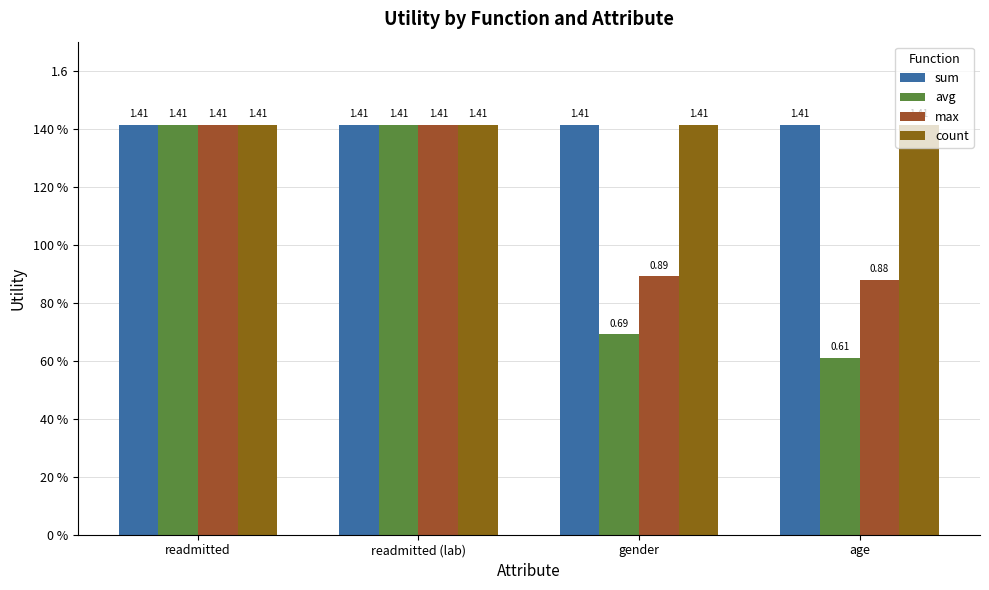

Are the bars grouped side by side (vs. stacked)?

Yes